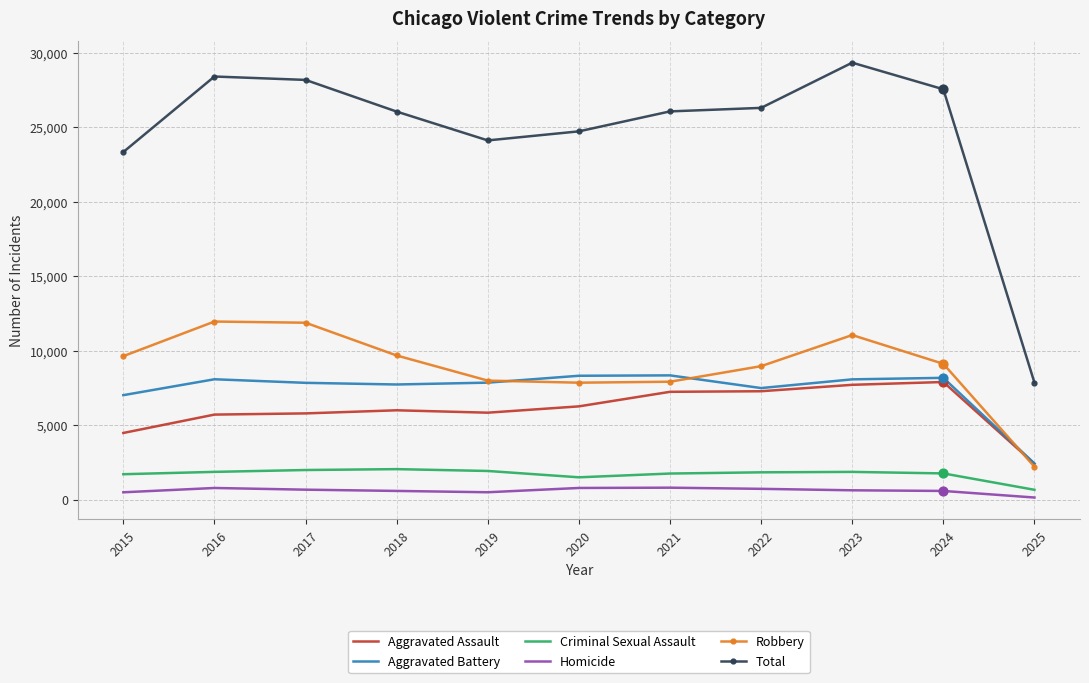

Between 2016 and 2025, which series saw the biggest shift?

Total